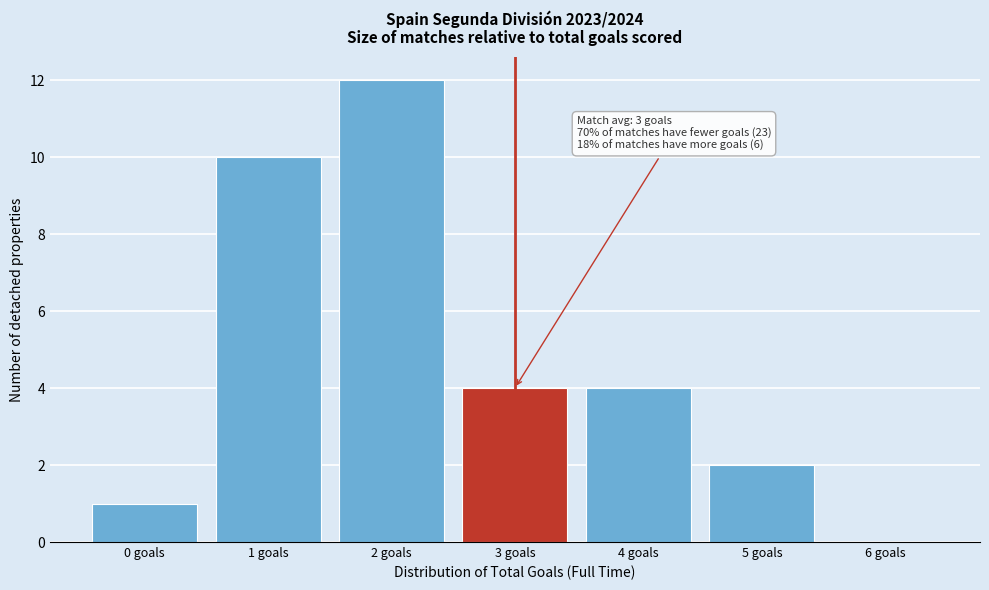

Reading left to right, transcribe all the data shown in this chart.

0 goals=1	1 goals=10	2 goals=12	3 goals=4	4 goals=4	5 goals=2	6 goals=0